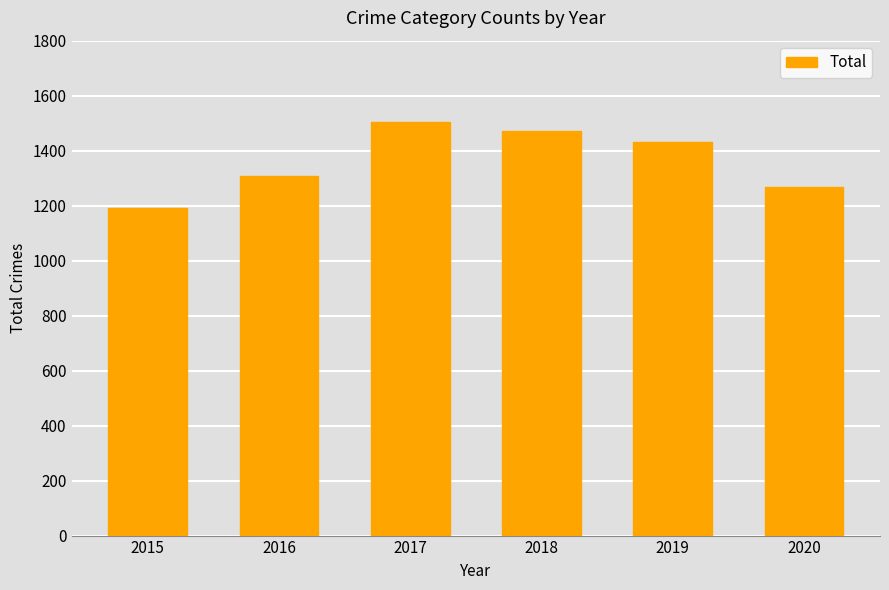

Which has a higher value, 2018 or 2015?

2018